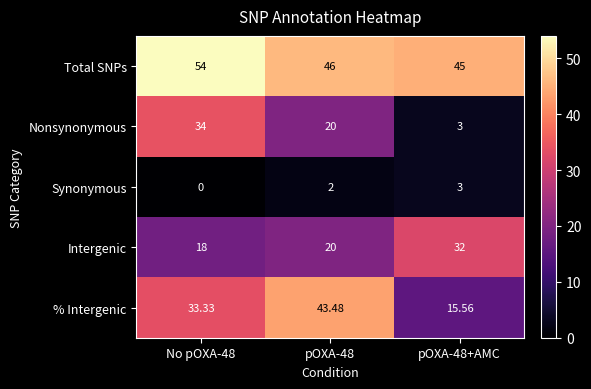

Rank the series by their maximum value, from lowest to highest.

Synonymous, Intergenic, Nonsynonymous, % Intergenic, Total SNPs